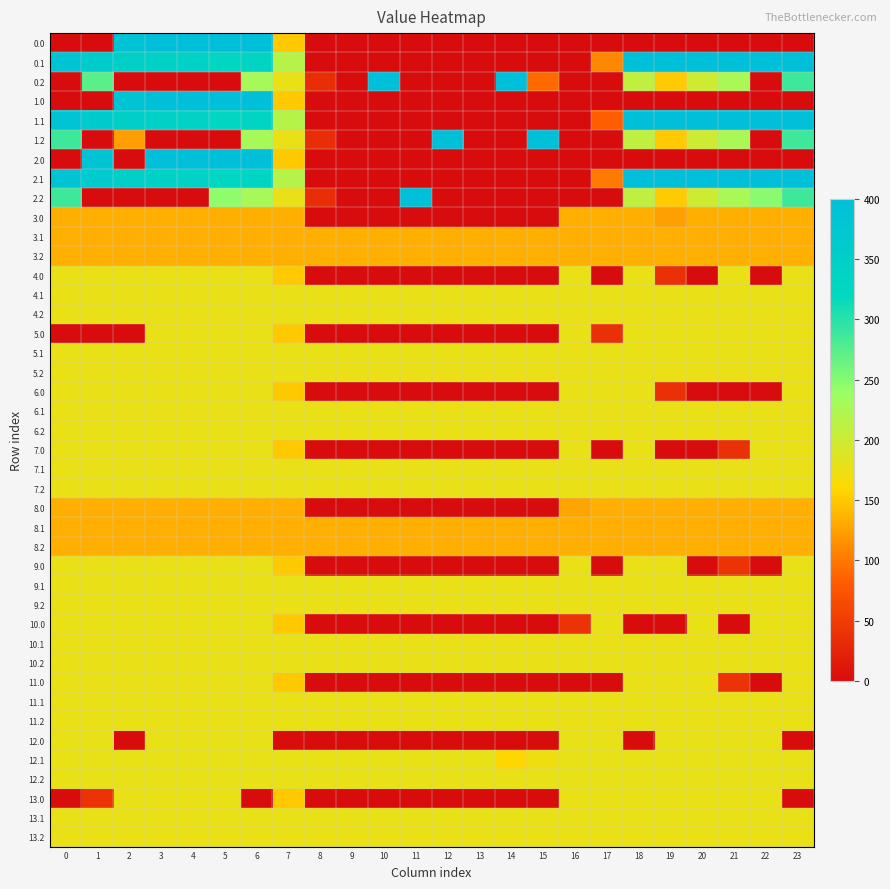

Which series changed the most between 0 and 8?

0.1